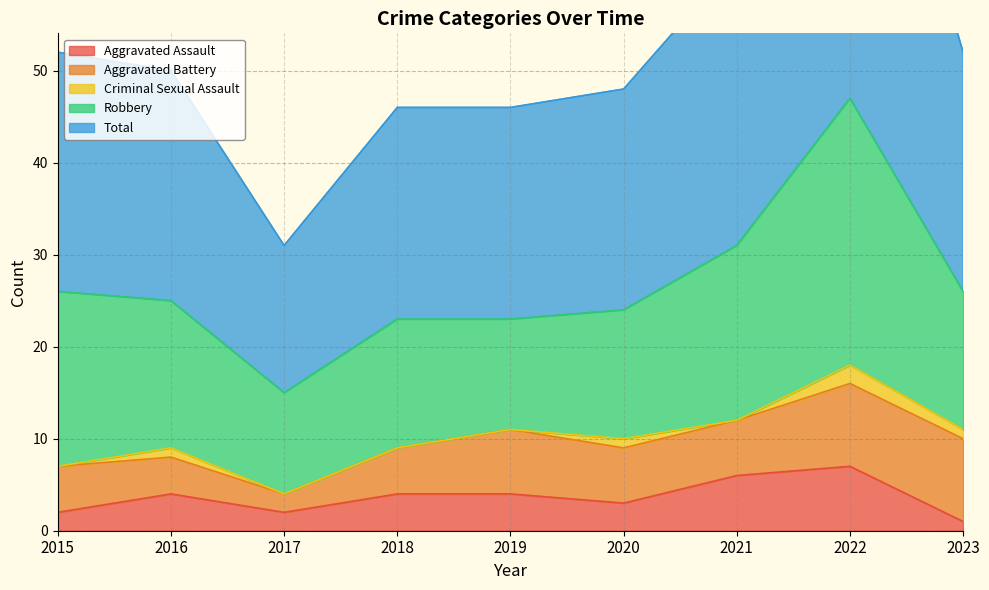

The Robbery series shows 23 at 2023. True or false?

False